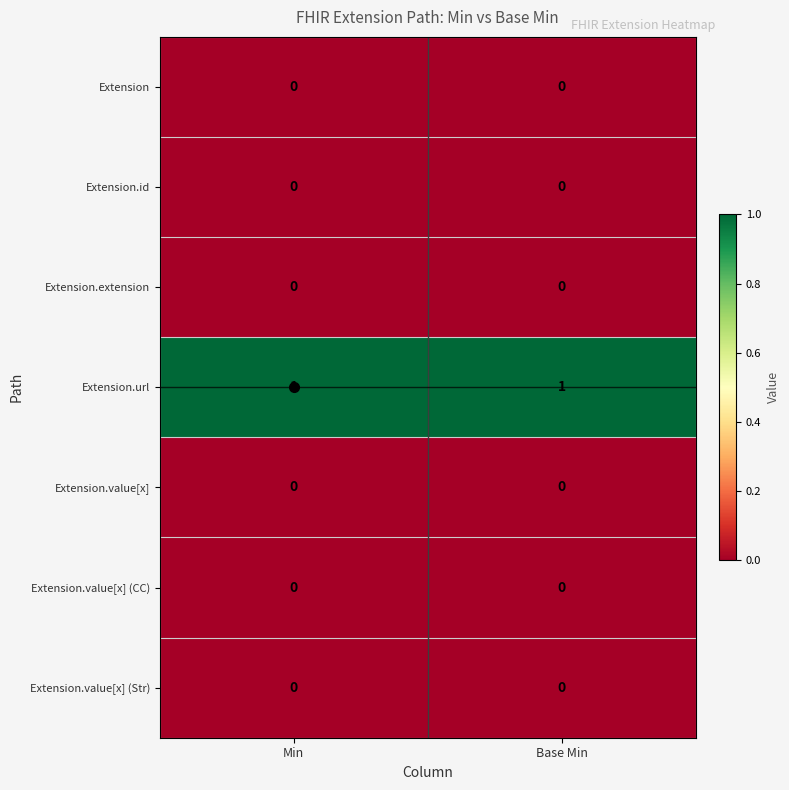

What is the difference between the highest and lowest values at Base Min?

1